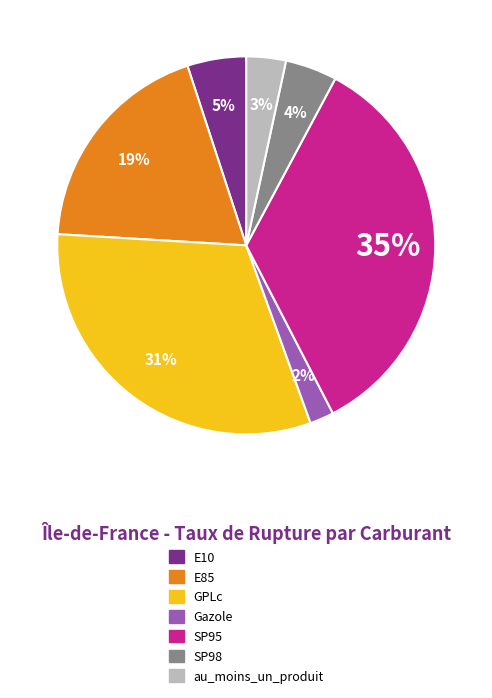

Between au_moins_un_produit and SP98, which is larger?

SP98